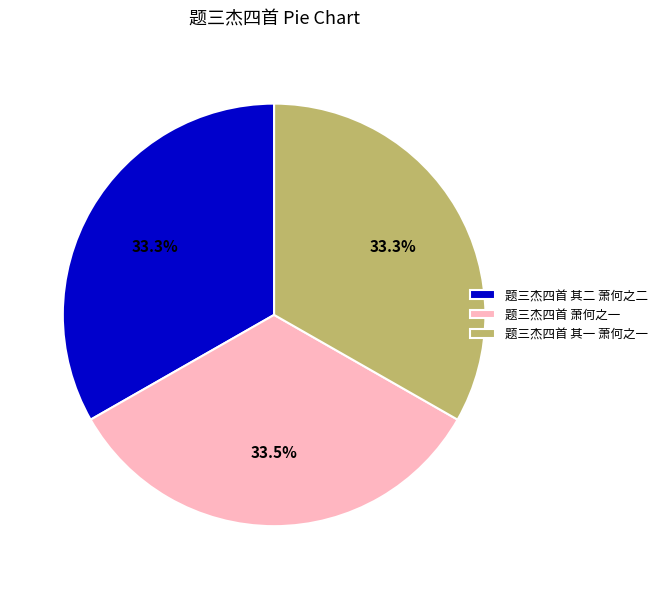

What is the total percentage of 题三杰四首 其二 萧何之二 and 题三杰四首 其一 萧何之一?

66.5%